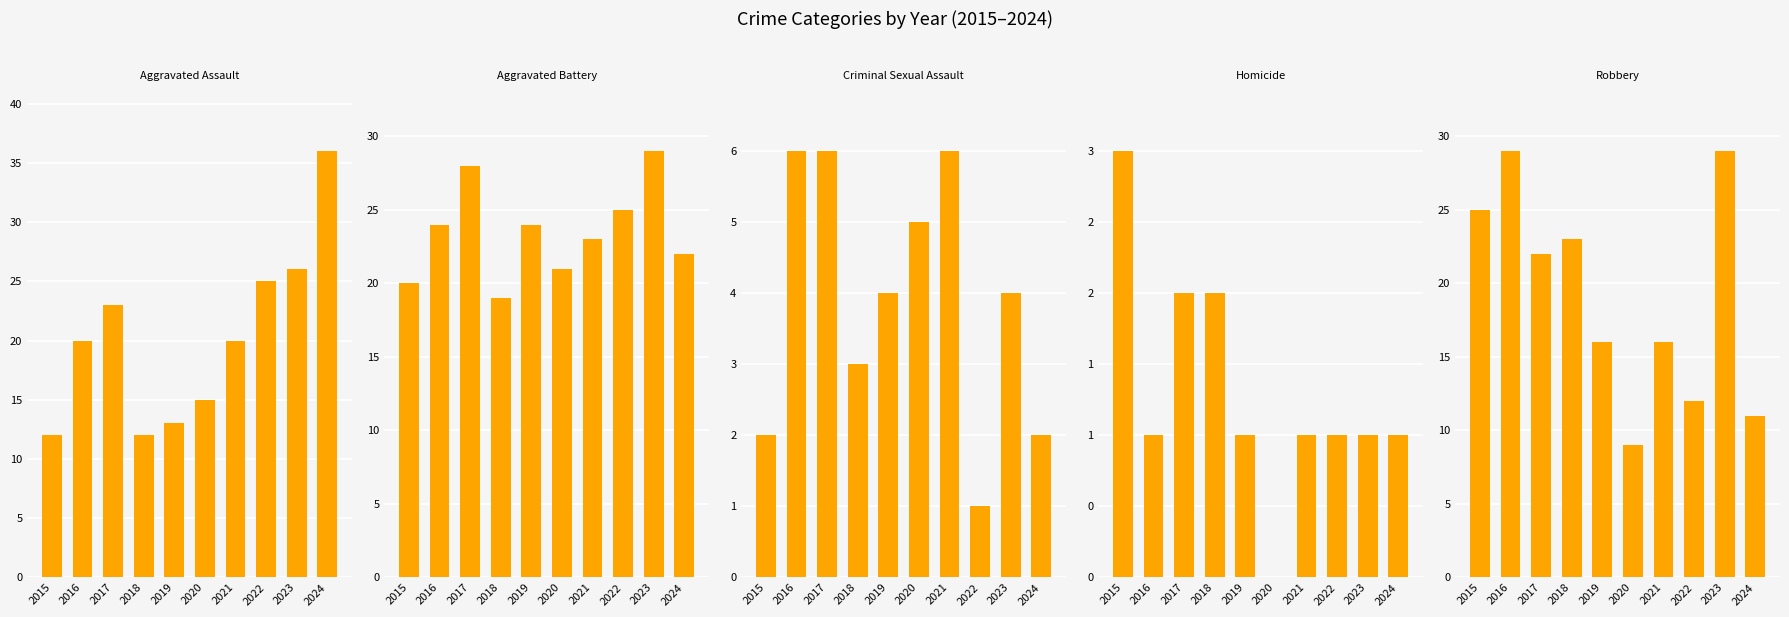

How many data points in Aggravated Assault are above 20?

4